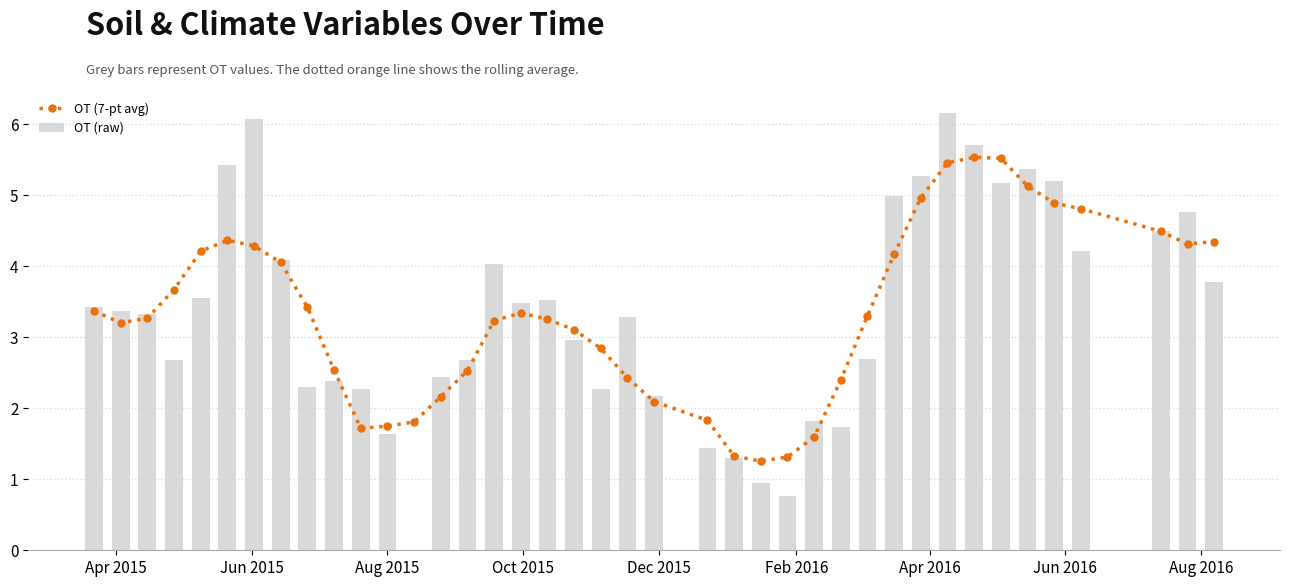

What is the highest value of the OT (raw) series?

6.2